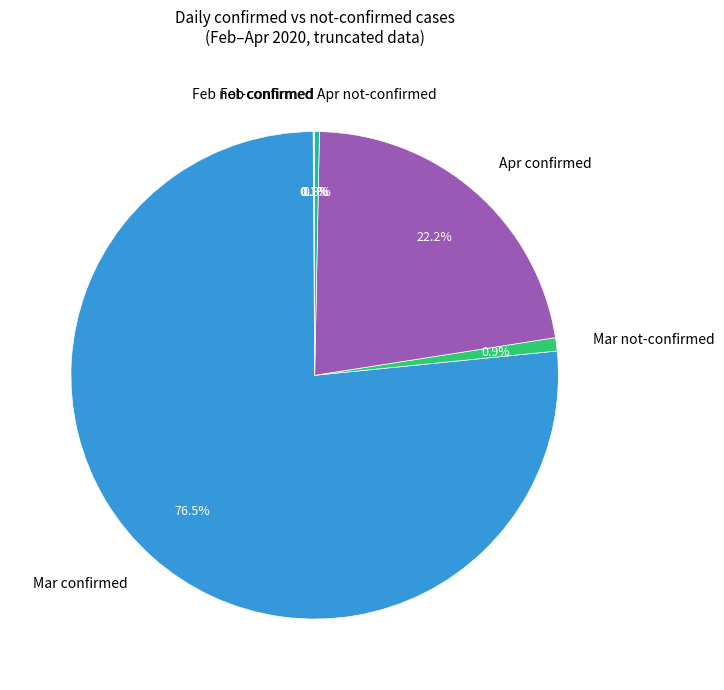

Which category has the biggest portion of the pie?

Mar confirmed